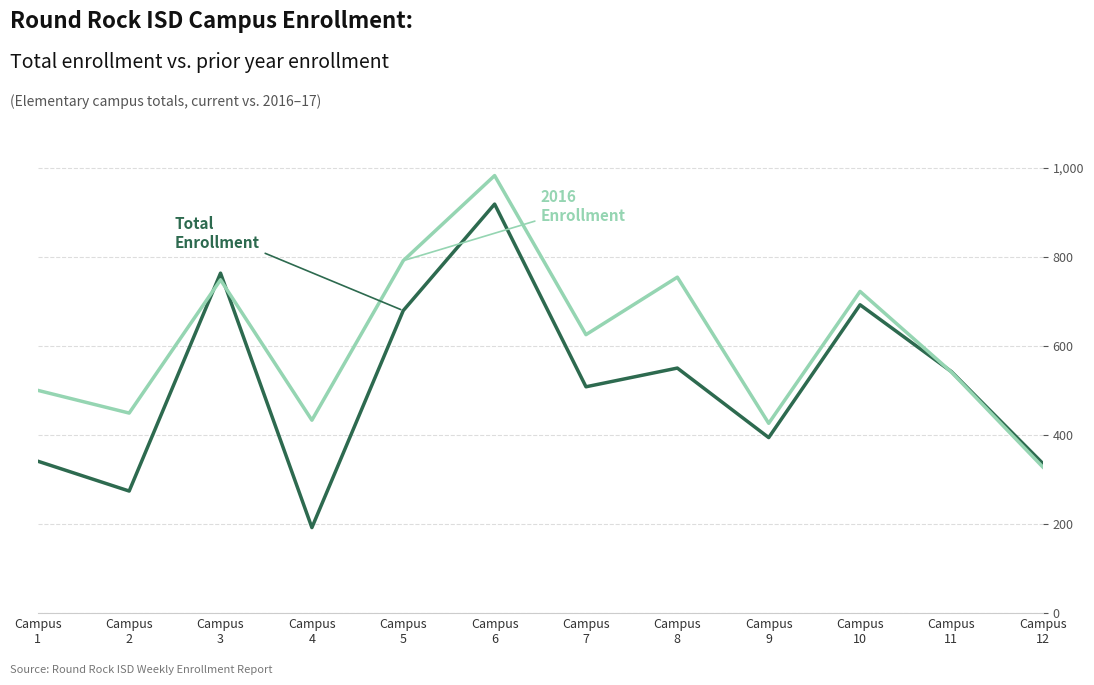

Reading left to right, transcribe all the data shown in this chart.

Total Enrollment: Campus
1=341	Campus
2=274	Campus
3=763	Campus
4=192	Campus
5=679	Campus
6=918	Campus
7=508	Campus
8=550	Campus
9=394	Campus
10=692	Campus
11=542	Campus
12=336
2016 Enrollment: Campus
1=500	Campus
2=449	Campus
3=748	Campus
4=433	Campus
5=791	Campus
6=982	Campus
7=625	Campus
8=754	Campus
9=426	Campus
10=722	Campus
11=541	Campus
12=328